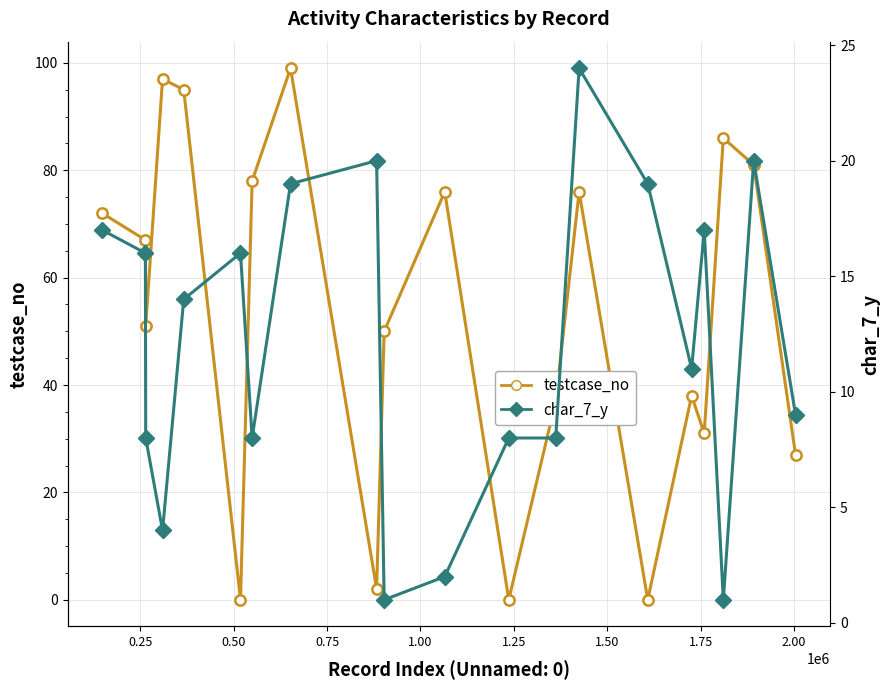

Which series reaches the maximum Y coordinate?

testcase_no